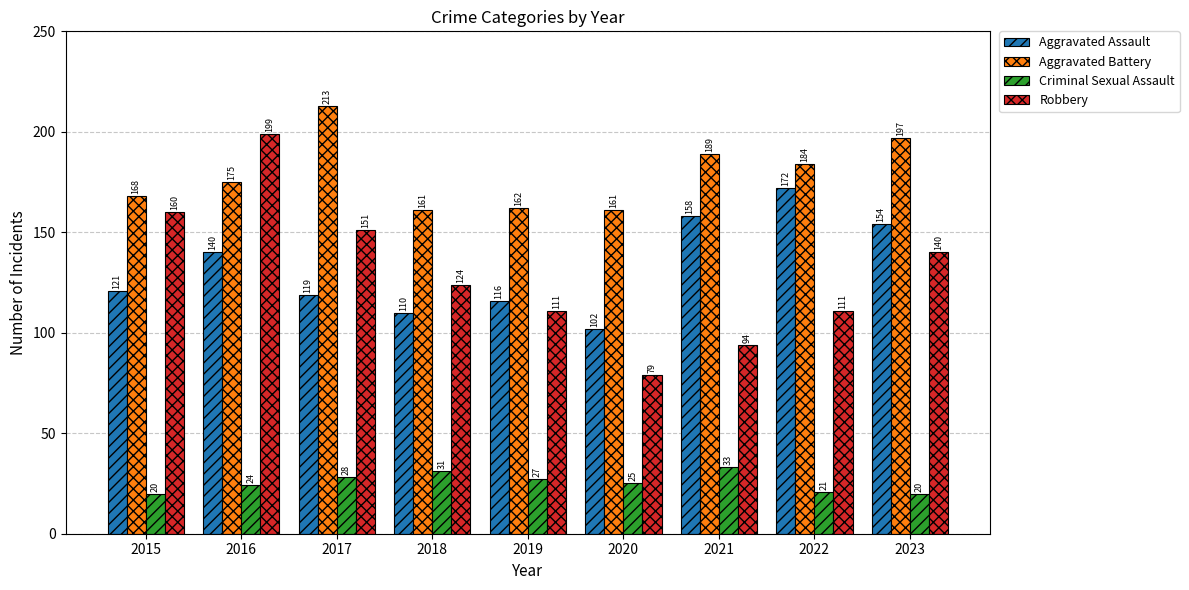

True or false: Aggravated Assault has a value of 172 at 2022.

True